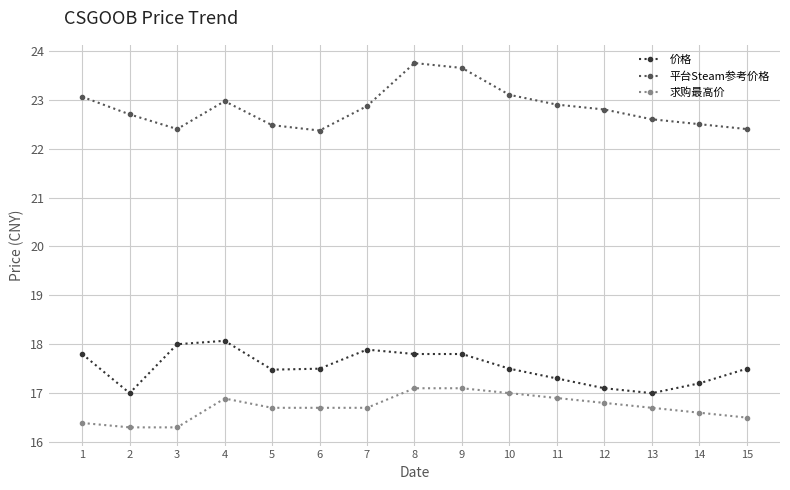

True or false: 价格 has more than 1 interior local peaks.

True